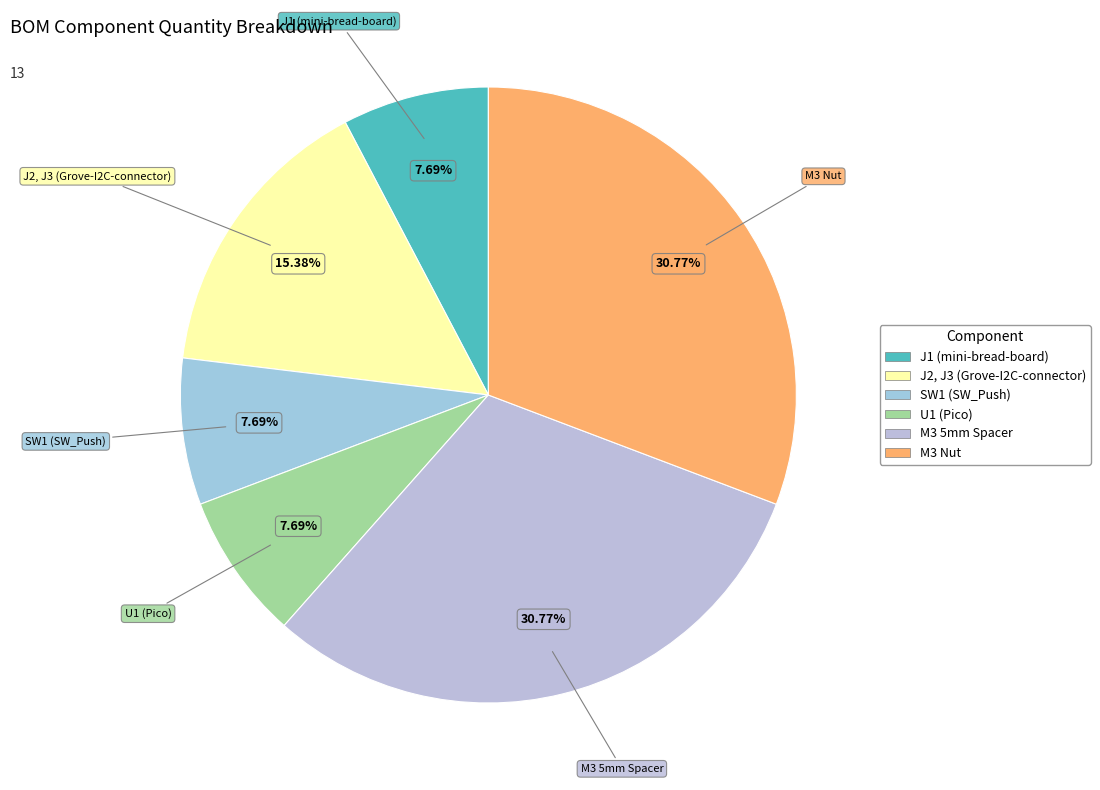

How many segments does this pie chart have?

6